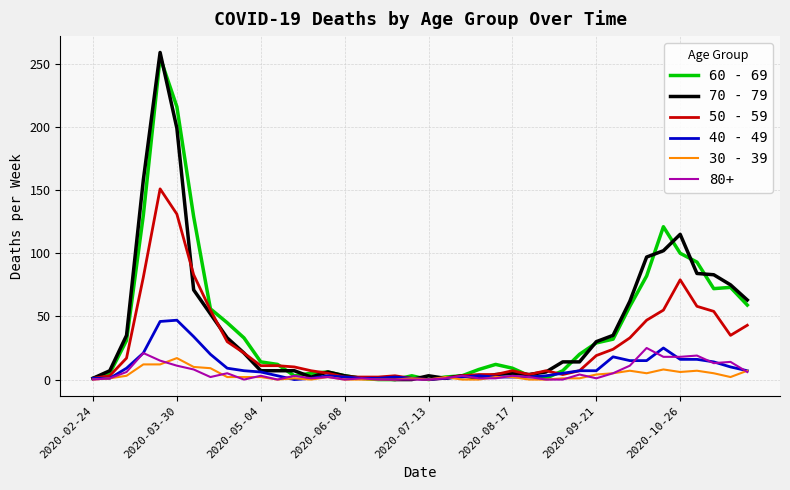

Which series has the widest spread of values?

70 - 79